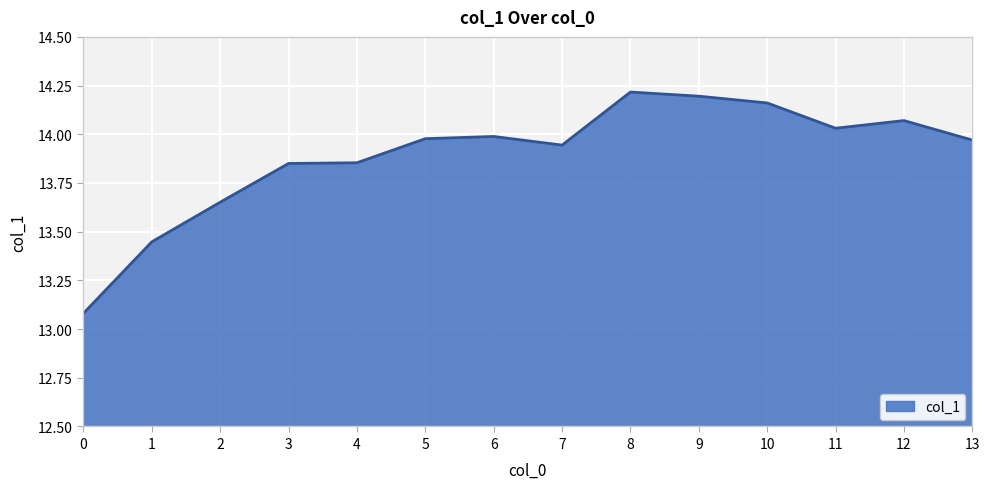

Which label corresponds to the largest value in the chart?

8